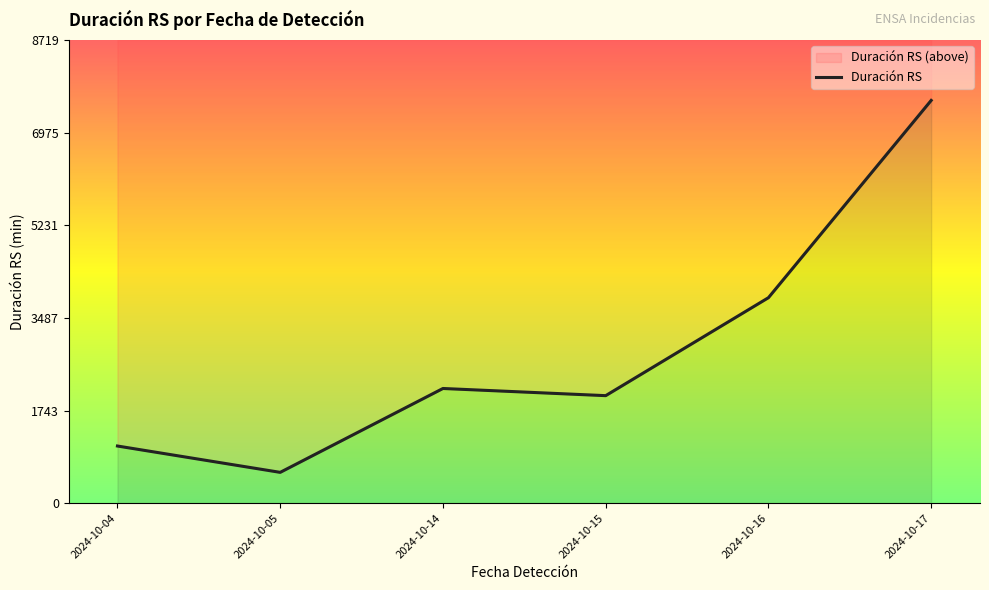

The value at 2024-10-14 is 752. True or false?

False